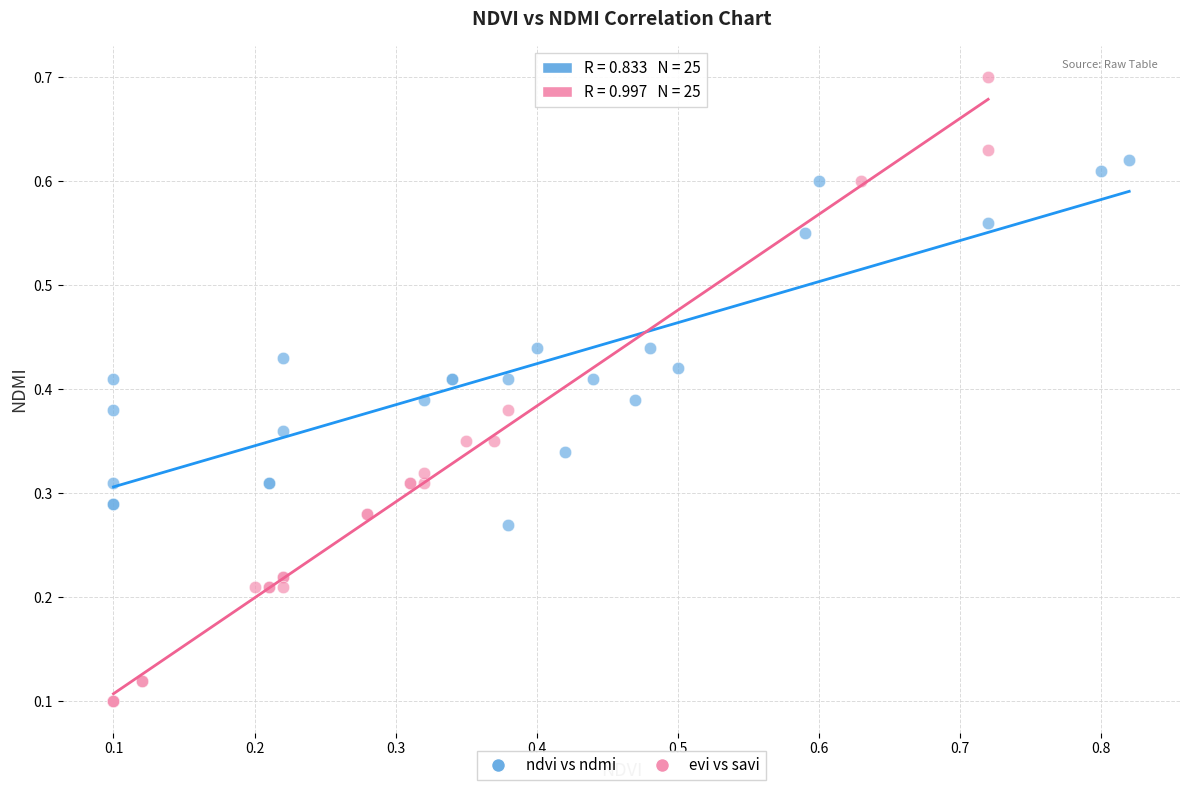

Which series has the largest Y range (max minus min)?

evi vs savi